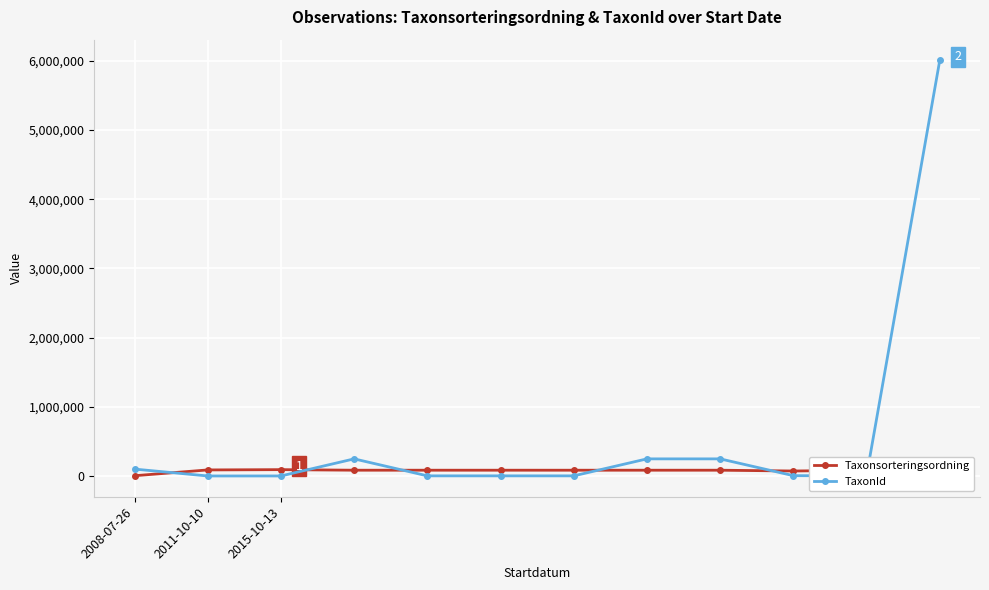

What is the maximum value for Taxonsorteringsordning?

93375